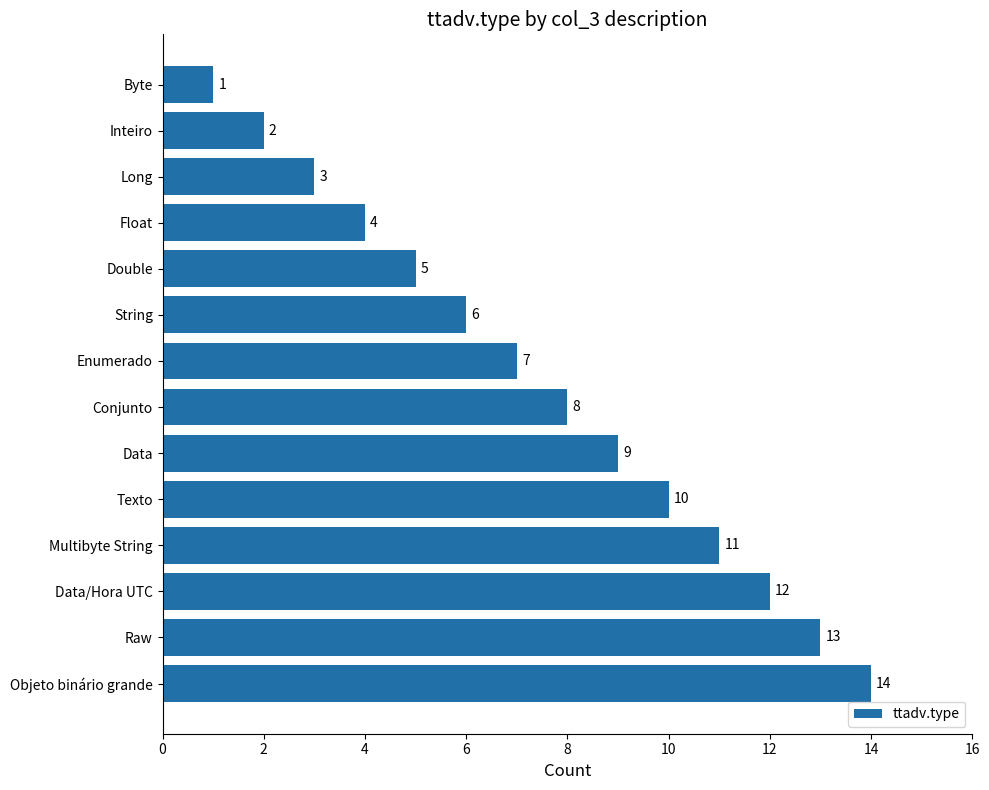

True or false: the data shows 2 at Byte.

False